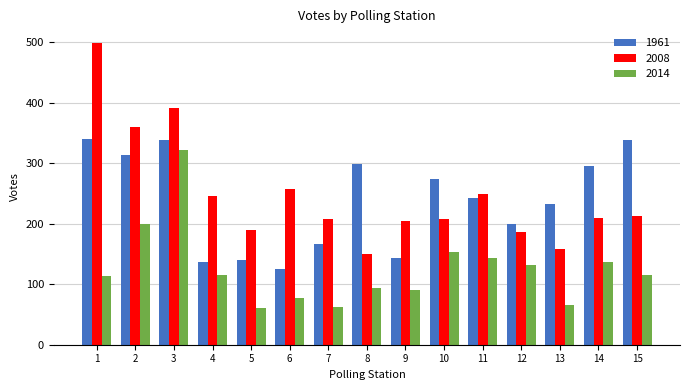

What is the greatest value displayed?

498